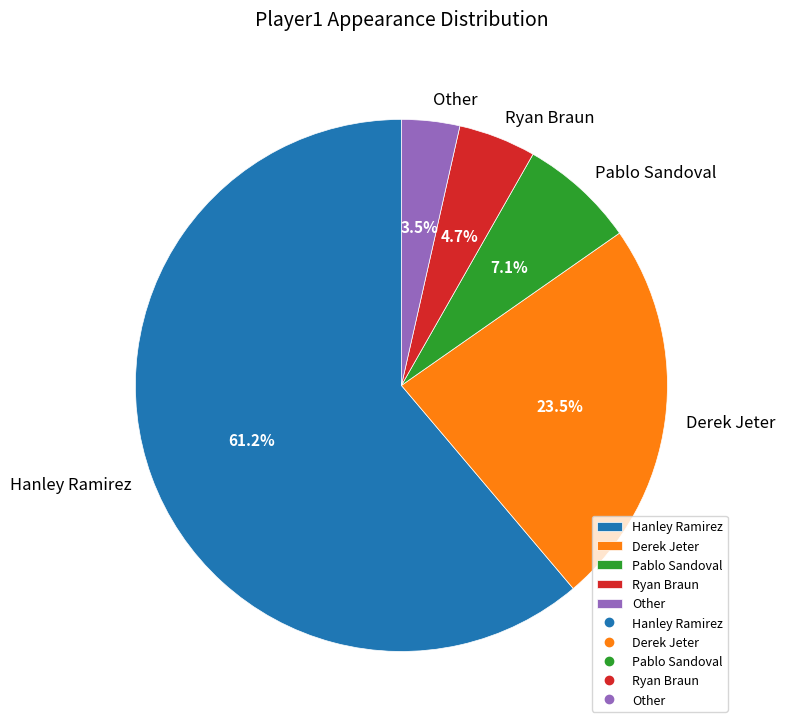

What is the ratio of the value at Ryan Braun to the value at Other?

1.3